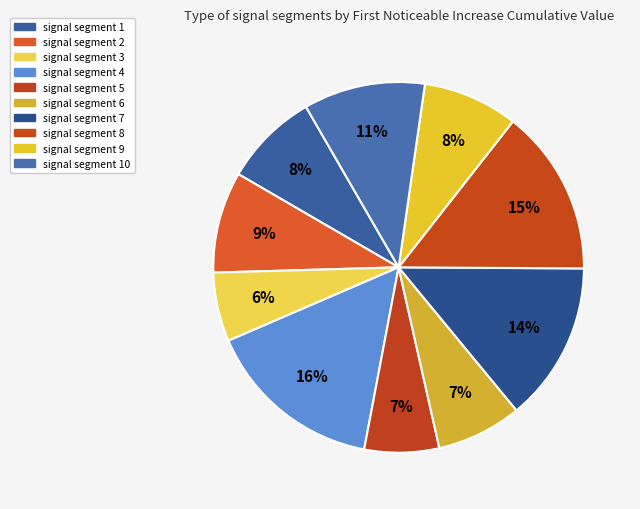

The signal segment 10 slice represents 11% of the pie. True or false?

True